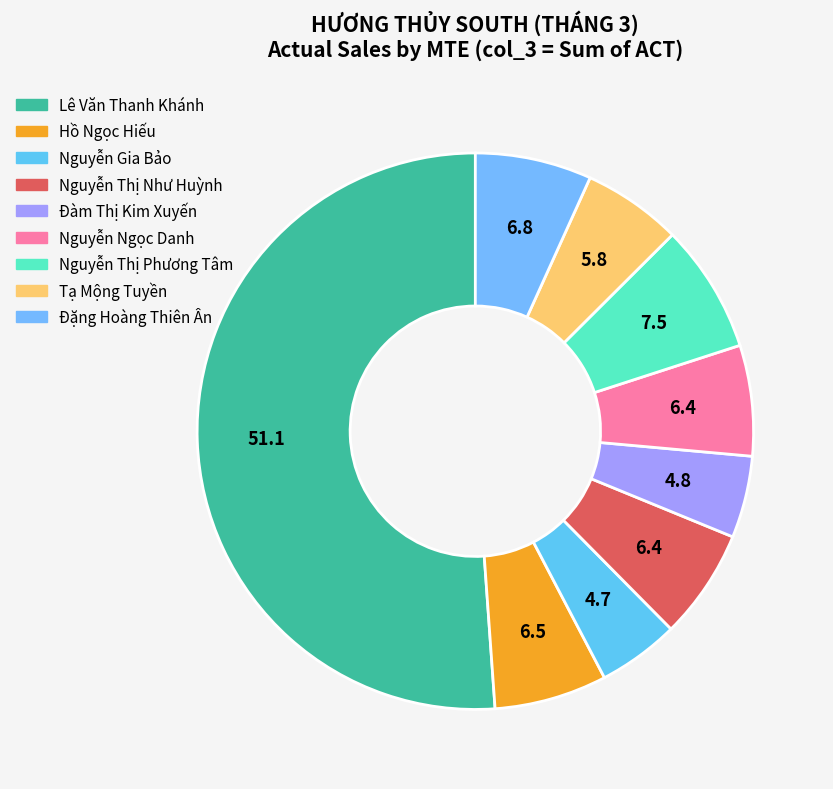

To the nearest percent, what portion does Lê Văn Thanh Khánh represent?

51%